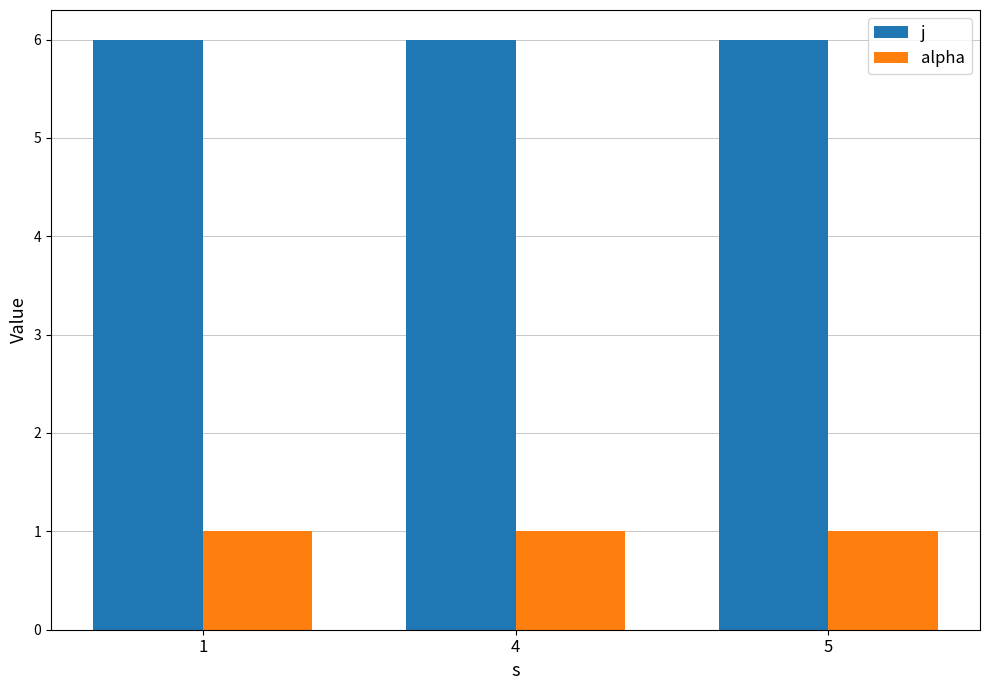

Is it true that alpha equals 0 at 5?

False